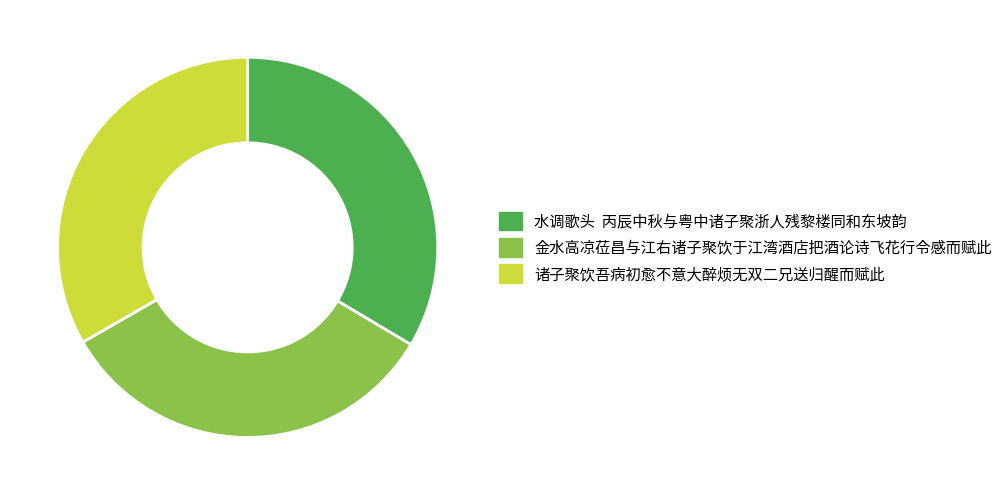

Combined, do 金水高凉莅昌与江右诸子聚饮于江湾酒店把酒论诗飞花行令感而赋此 and 诸子聚饮吾病初愈不意大醉烦无双二兄送归醒而赋此 account for over 50%?

Yes